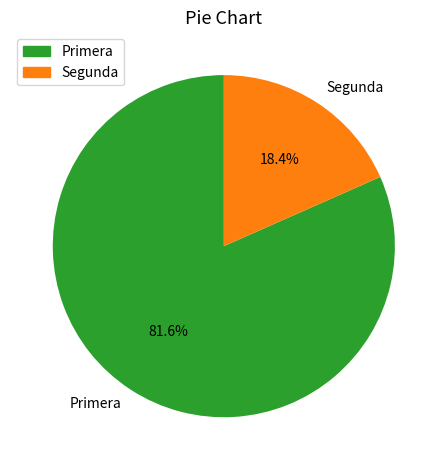

How many segments does this pie chart have?

2